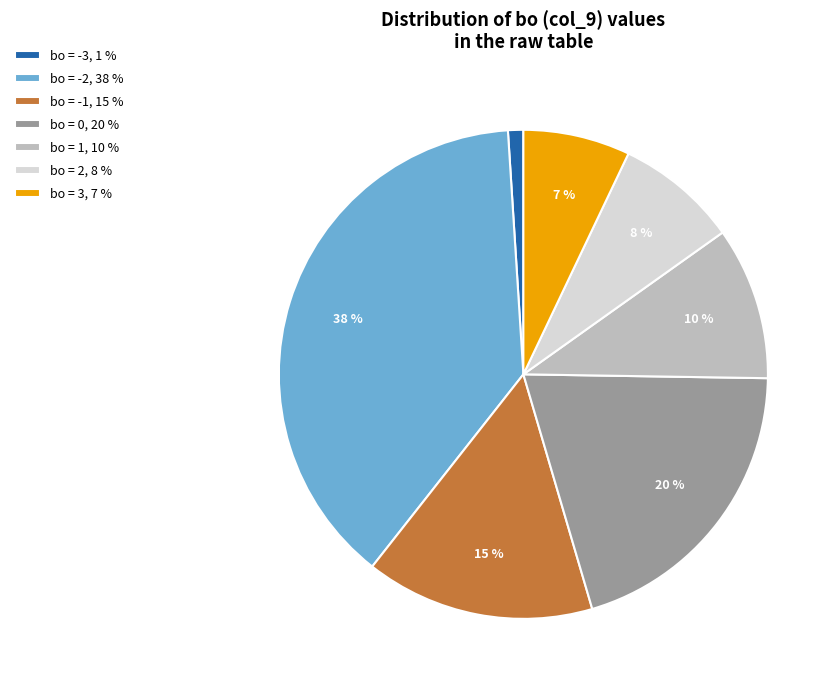

Which slice is the largest?

bo = -2, 38 %